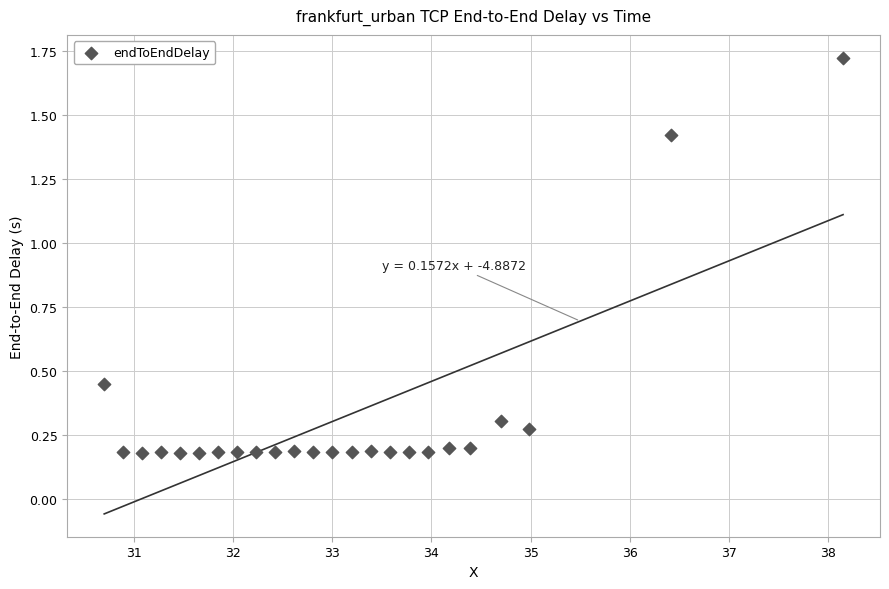

What is the range of X values (max minus min)?

7.4